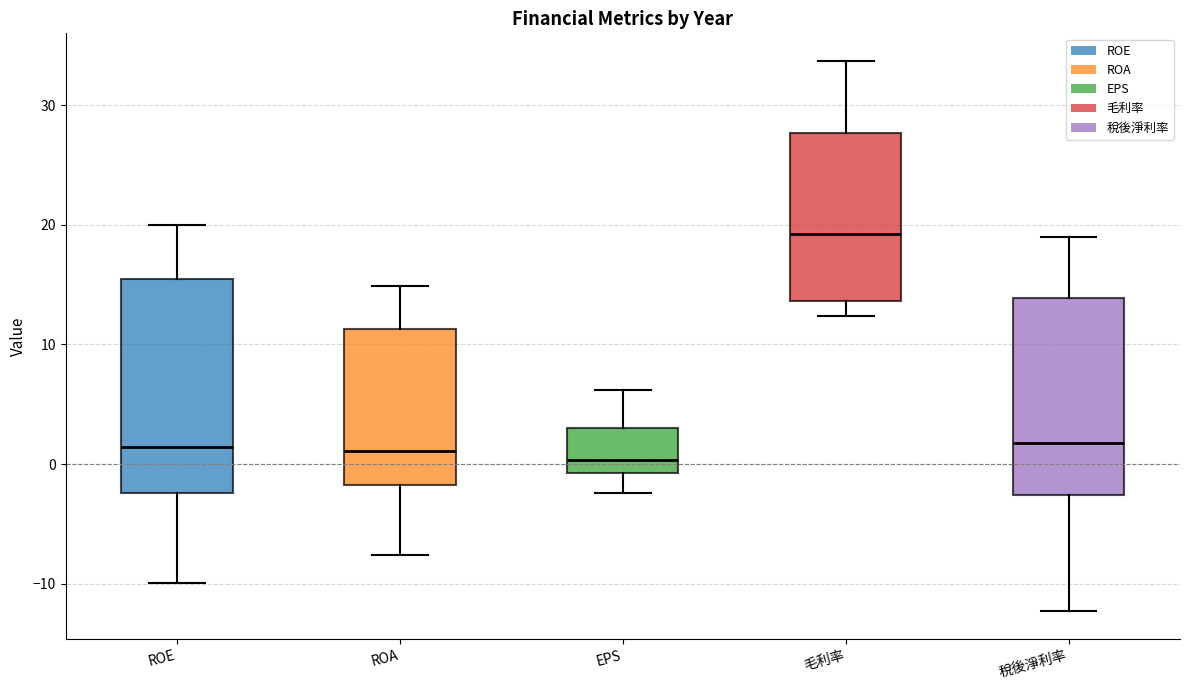

Reading left to right, transcribe this box plot: for each box, give where its median line is, the range the box spans, and where its two whiskers end, as read against the y-axis. The values are not printed on the chart, so give them approximately, as read against the axis.

ROE: median 1, box -2 to 16, whiskers -10 to 20
ROA: median 1, box -2 to 11, whiskers -8 to 15
EPS: median 0, box -1 to 3, whiskers -2 to 6
毛利率: median 19, box 14 to 28, whiskers 12 to 34
稅後淨利率: median 2, box -3 to 14, whiskers -12 to 19